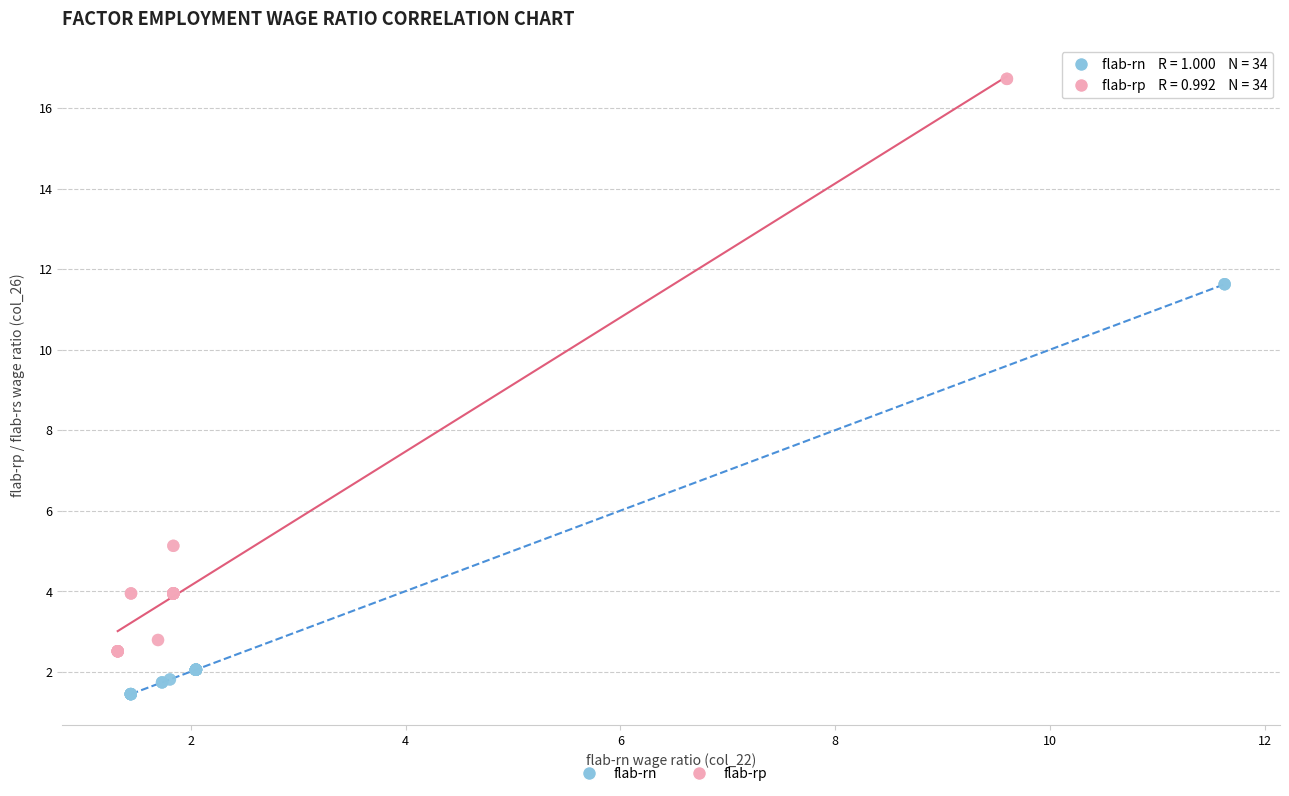

Which series has the widest spread of Y values?

flab-rp